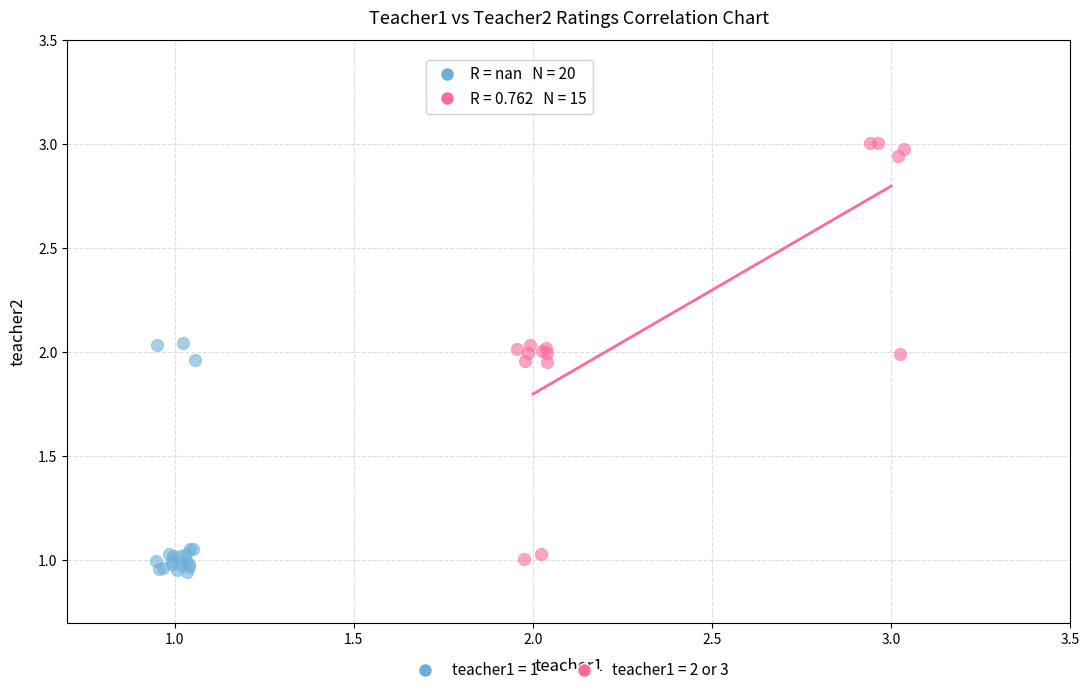

Which series contains the highest Y value?

teacher1 = 2 or 3